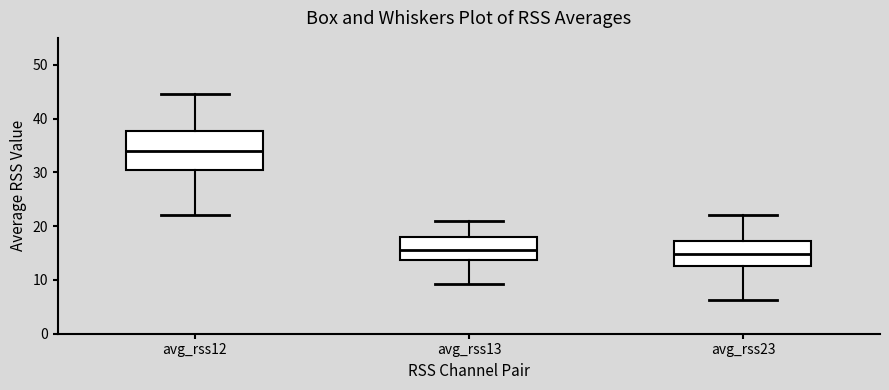

Reading left to right, read every box against the y-axis: the position of its median line, the range the box covers, and the ends of its whiskers. The values are not printed on the chart, so give them approximately, as read against the axis.

avg_rss12: median 34, box 30 to 38, whiskers 22 to 45
avg_rss13: median 16, box 14 to 18, whiskers 9 to 21
avg_rss23: median 15, box 13 to 17, whiskers 6 to 22